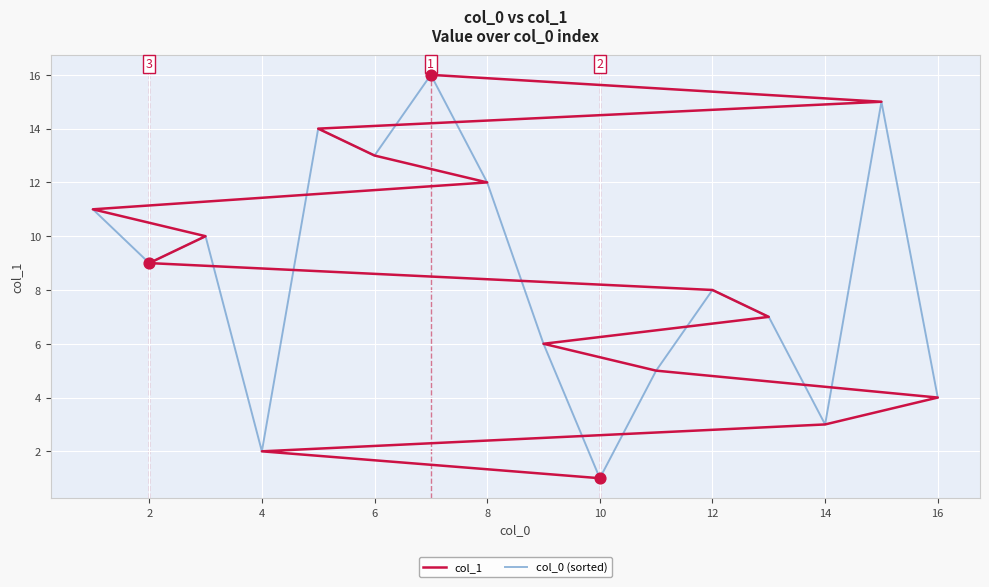

Which series reaches the maximum Y coordinate?

col_1